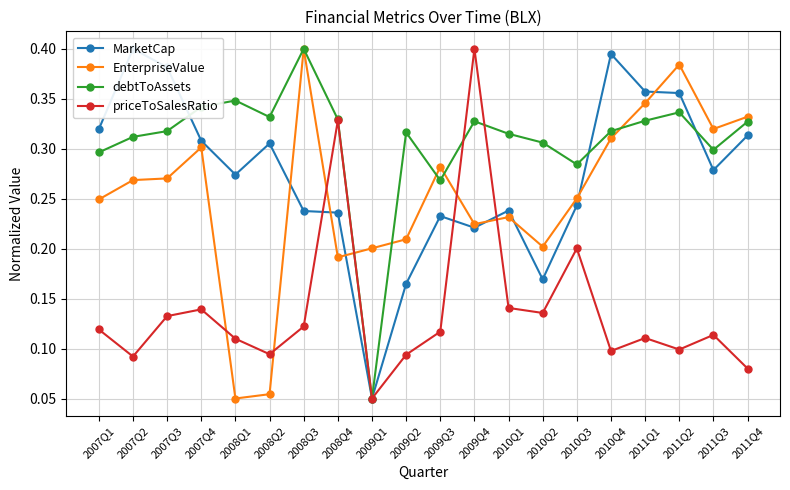

Rank the series by their maximum value, from highest to lowest.

MarketCap, EnterpriseValue, debtToAssets, priceToSalesRatio